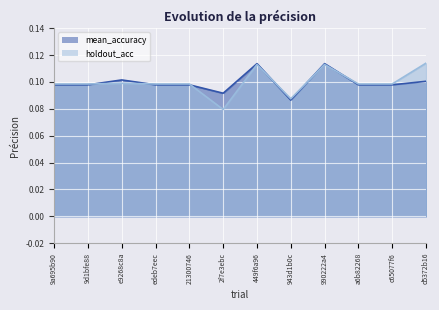

Which series ends up on top after the final intersection of mean_accuracy and holdout_acc?

holdout_acc